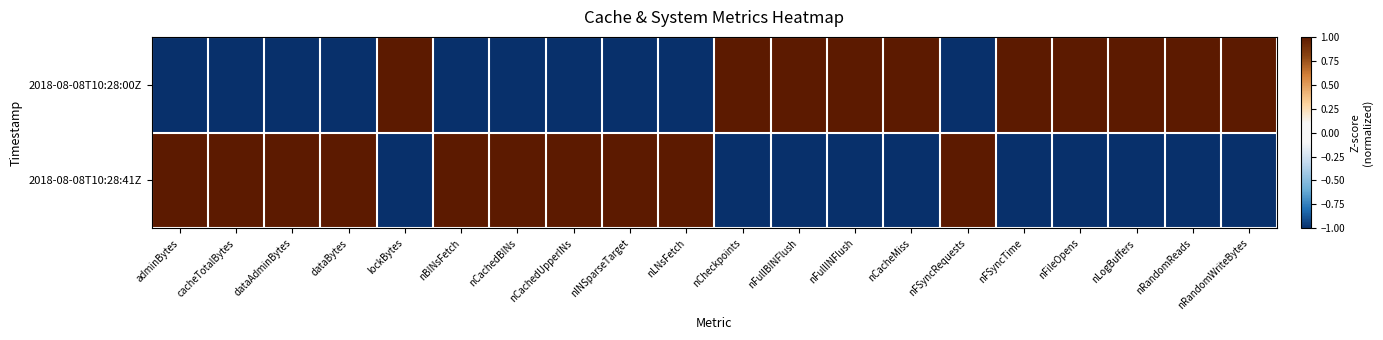

What is the minimum value shown in the chart?

-1